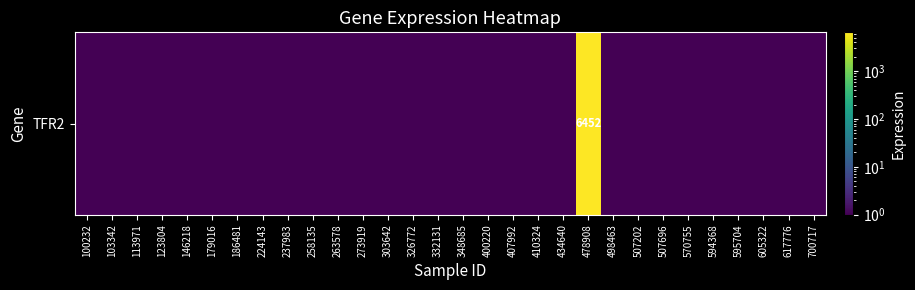

What is the average value?

215.2